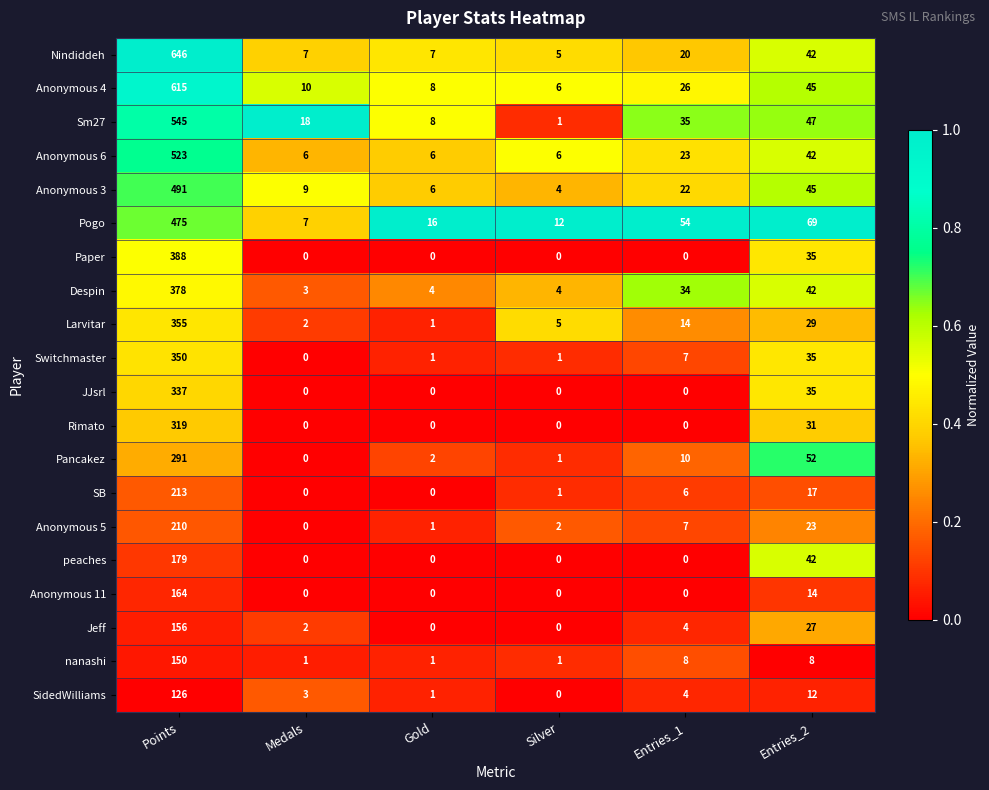

Which series has the largest total across all categories?

Nindiddeh